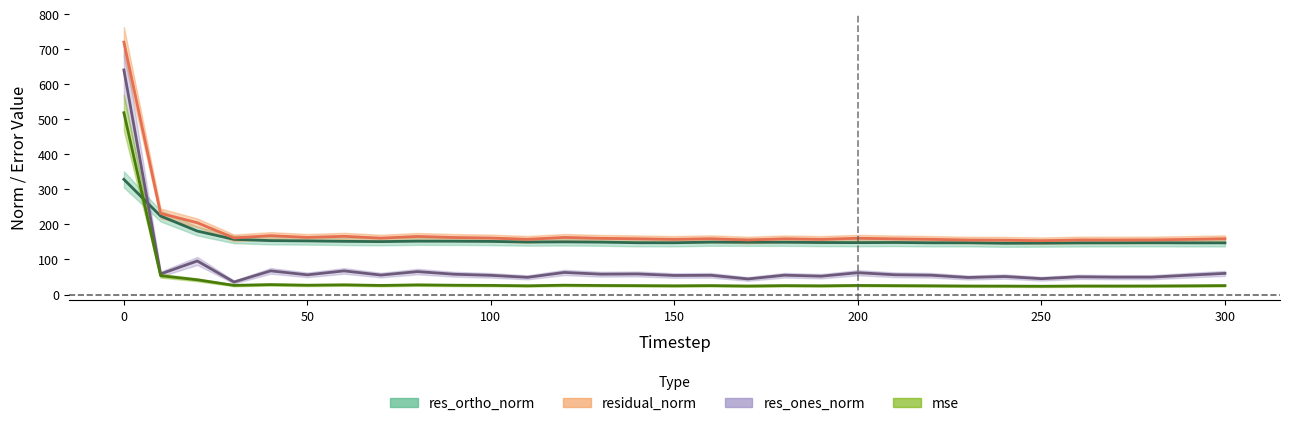

The value of res_ortho_norm at 10 is 224.0. True or false?

True